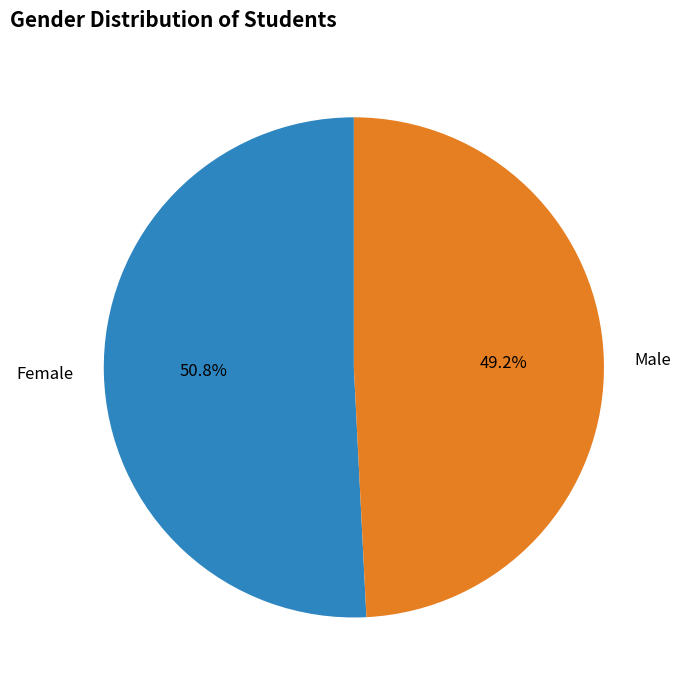

Combined, what portion of the pie is Male and Female?

100.0%